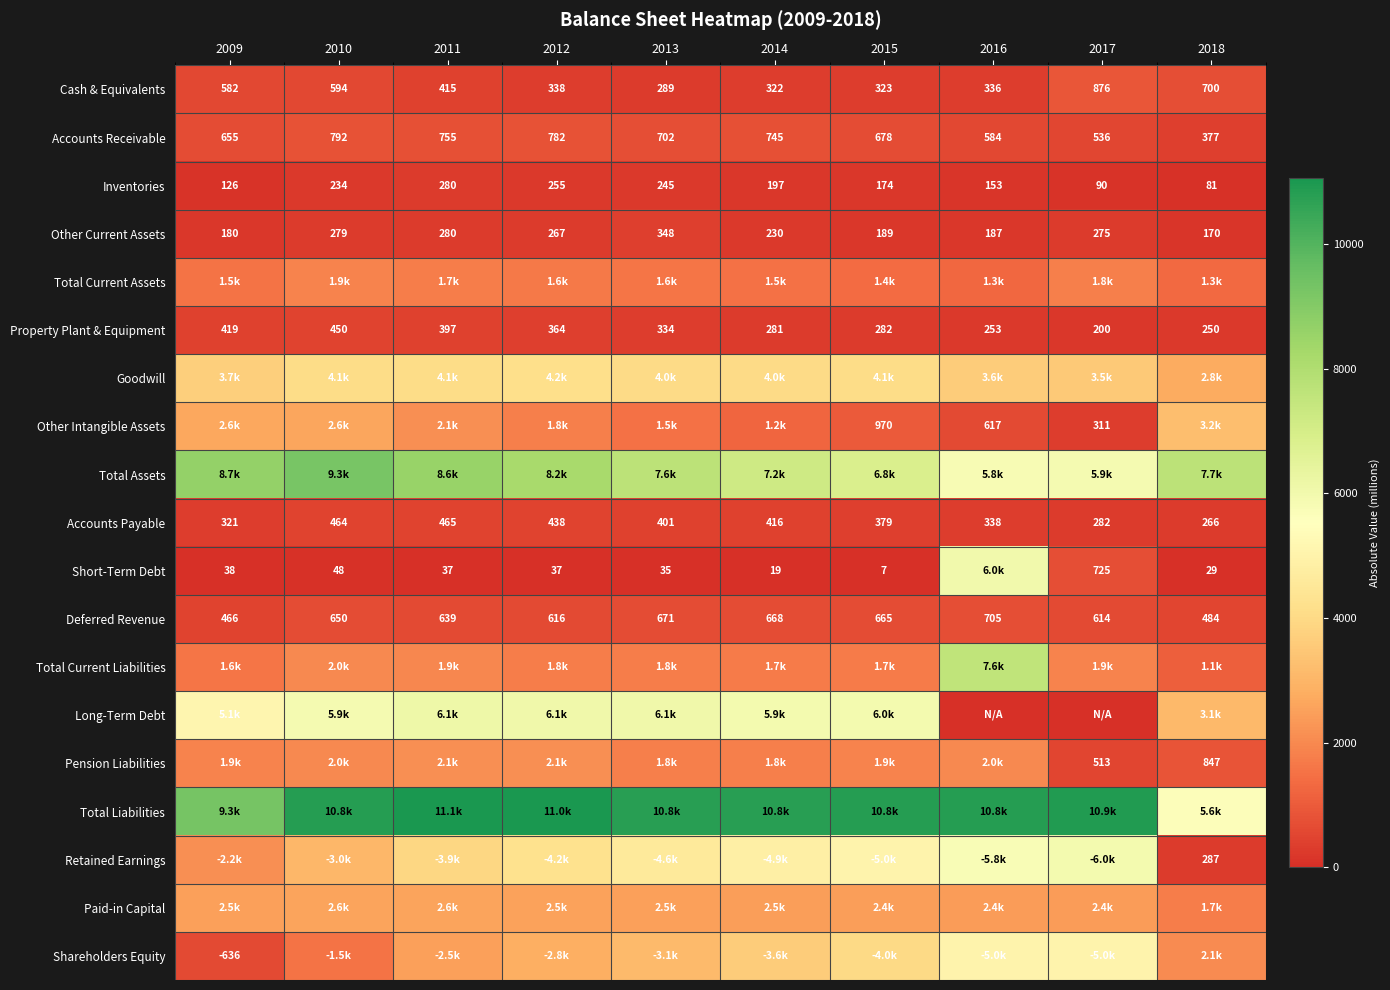

Rank the categories by Deferred Revenue value from highest to lowest.

2016, 2013, 2014, 2015, 2010, 2011, 2012, 2017, 2018, 2009